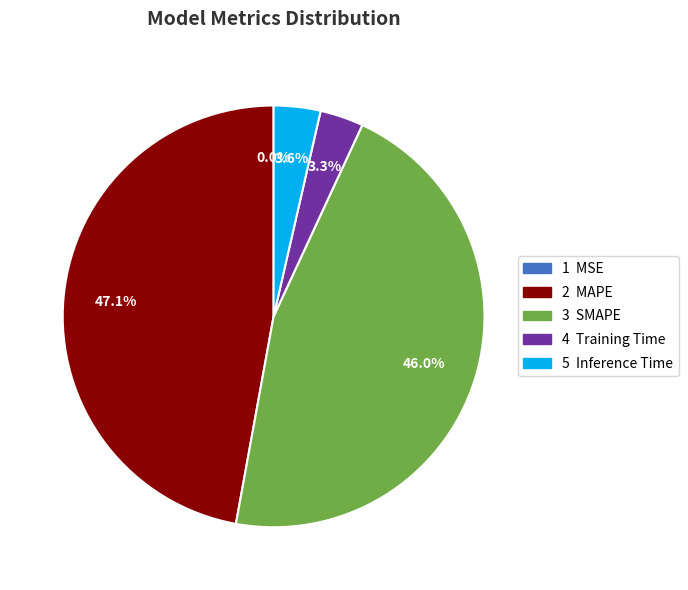

Is there any slice that represents more than half of the pie?

No